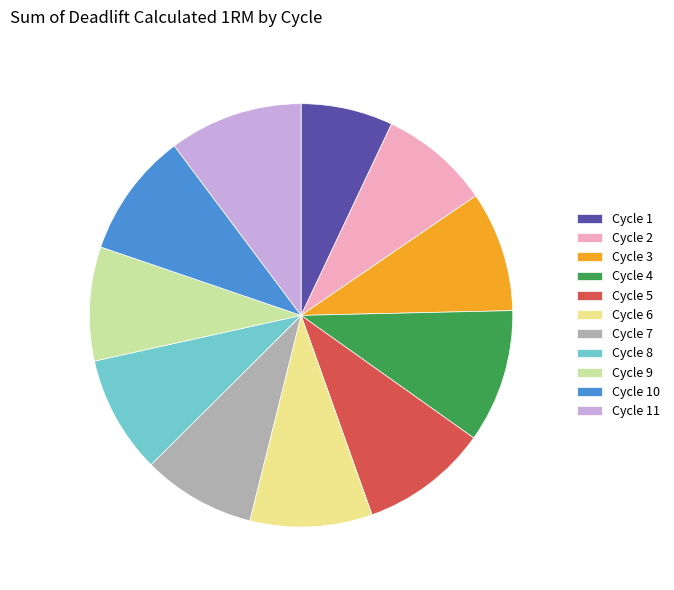

Does Cycle 6 represent more than half of the total?

No